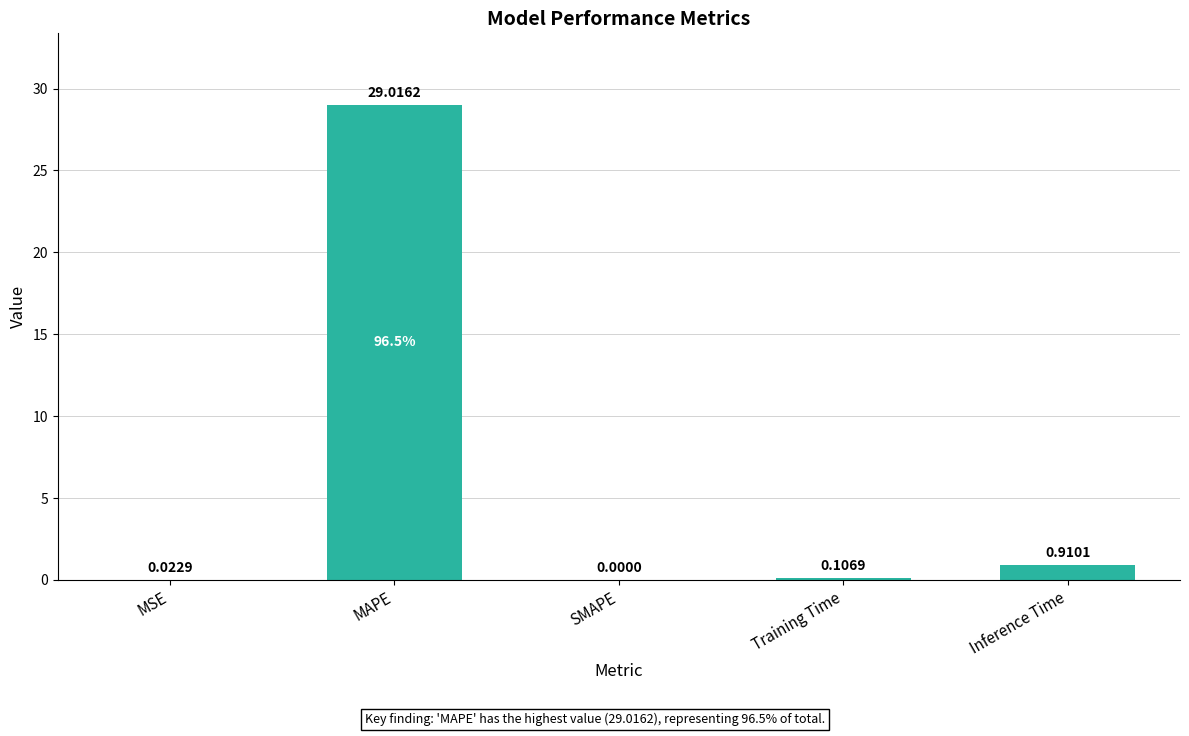

What is the greatest value displayed?

29.0